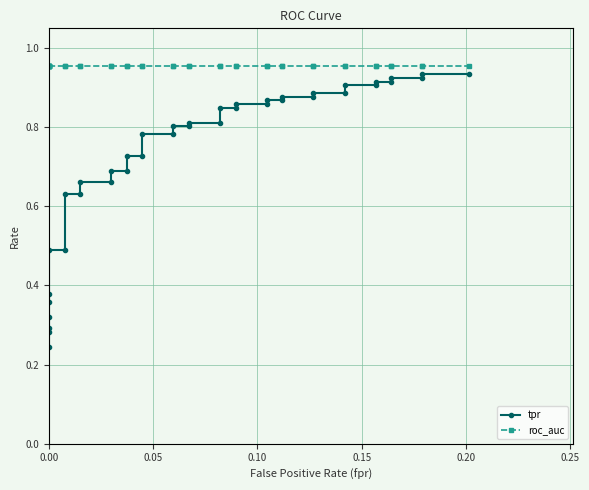

What is the average value of the tpr series?

0.7